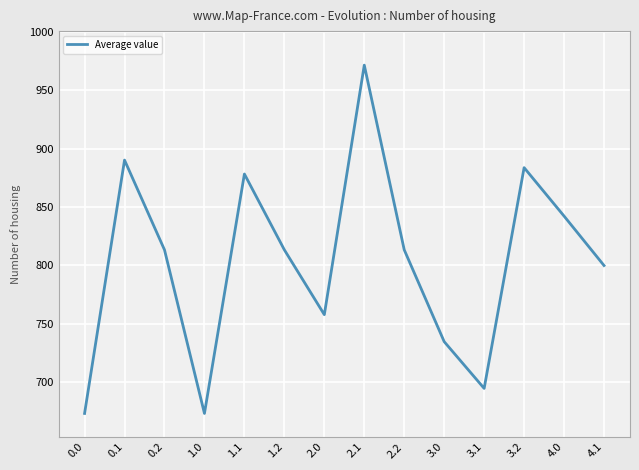

Where does the data first go above 813?

0.1